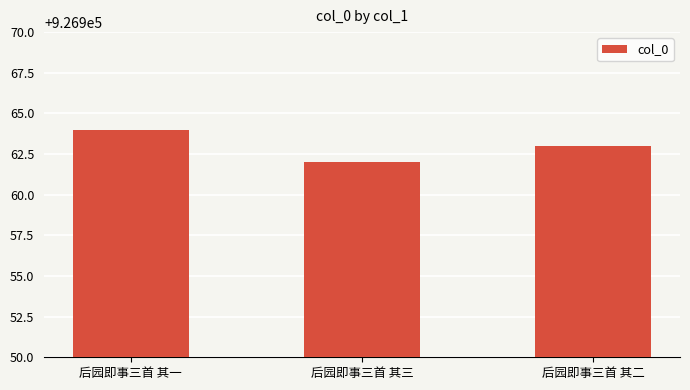

Approximately how many times larger is the value at 后园即事三首 其一 compared to 后园即事三首 其二?

1.0